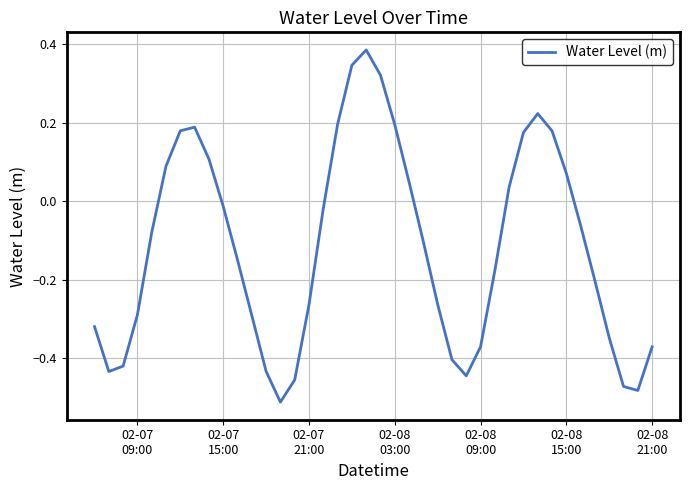

Does the chart have visible grid lines?

Yes